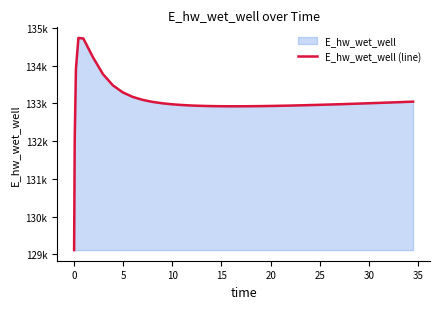

How many points are higher than both their immediate neighbors (excluding endpoints)?

1